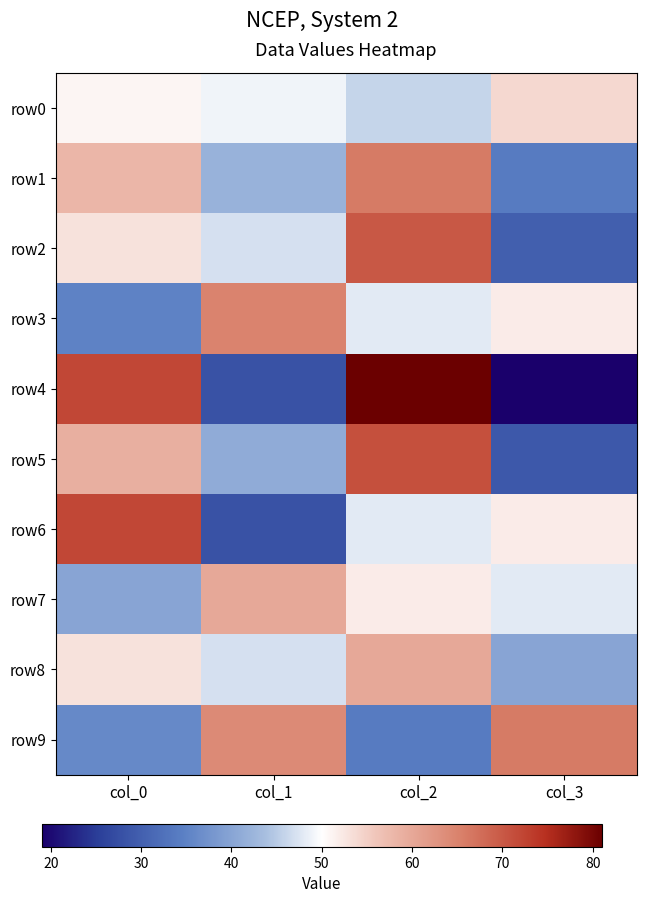

What is the smallest value displayed?

19